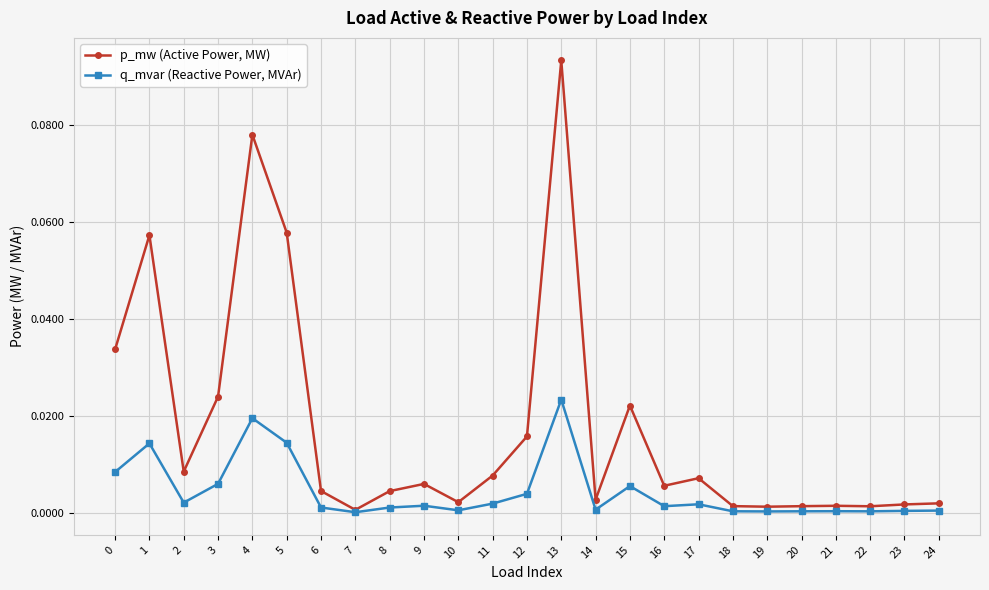

At which category does p_mw (Active Power, MW) reach its first local peak?

1